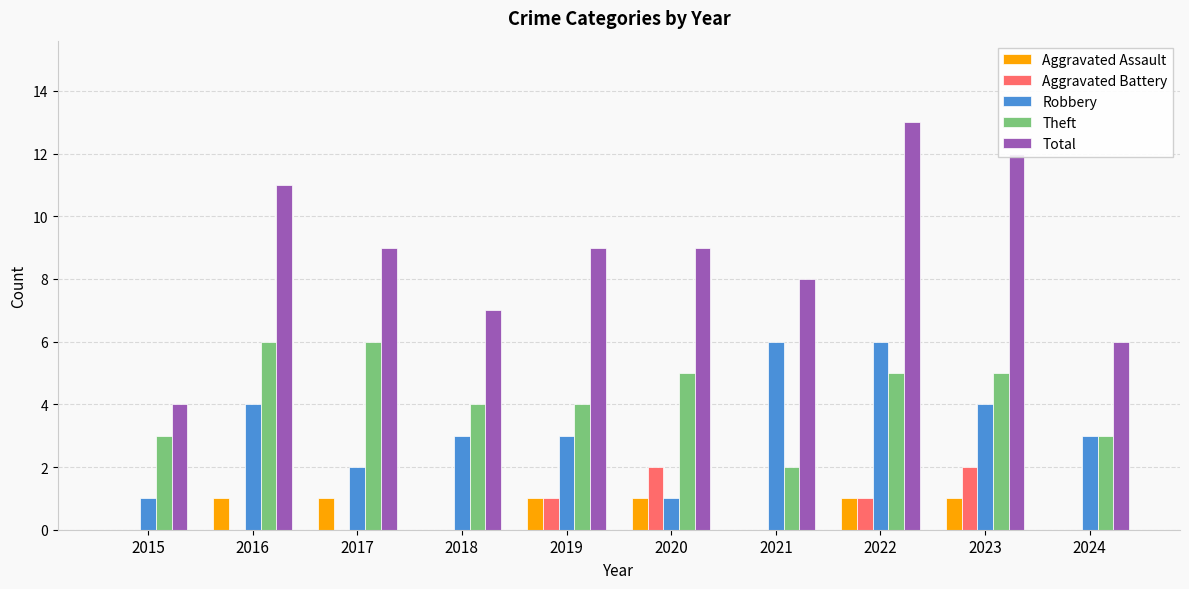

Which category has the highest value in the Total series?

2022